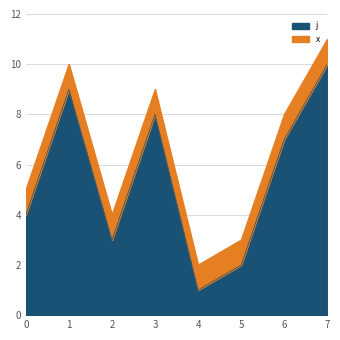

Reading left to right, extract all data points from this chart.

4	9	3	8	1	2	7	10